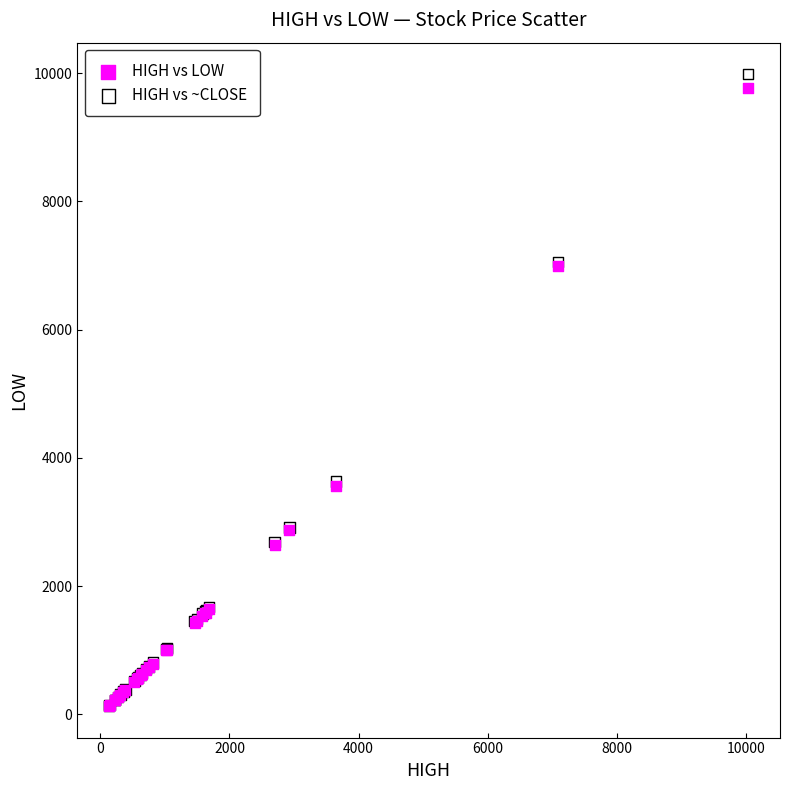

What are all the series names shown in the legend?

HIGH vs LOW, HIGH vs ~CLOSE